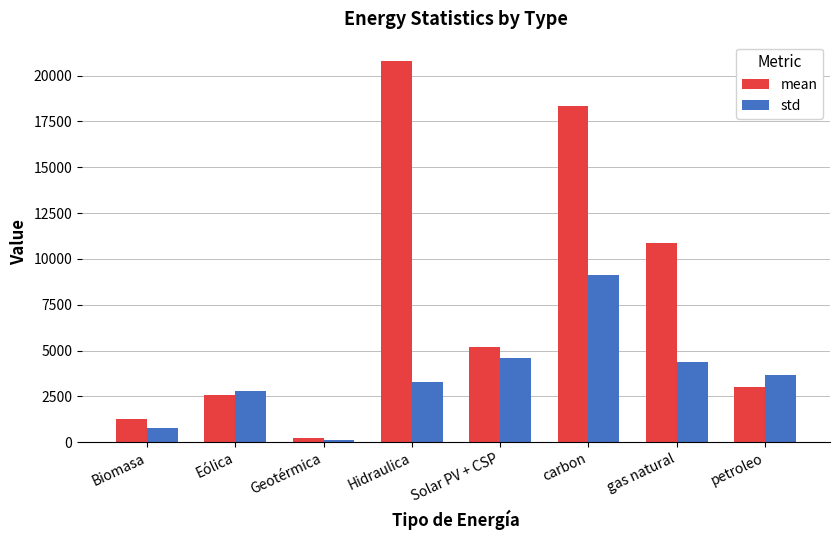

What is the average value of the std series?

3599.5